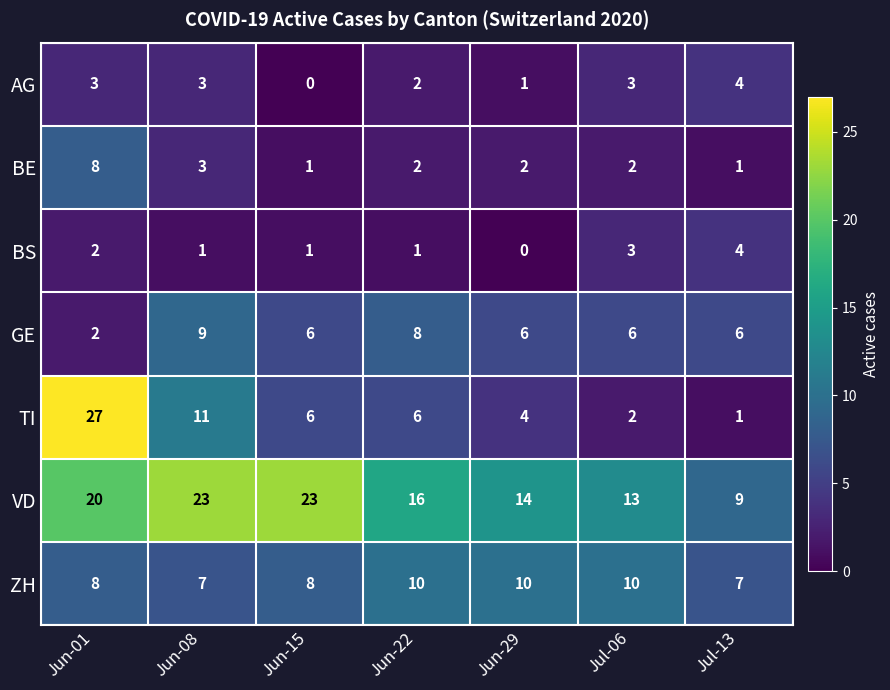

What is the difference between the second highest and minimum values in the BS series?

3